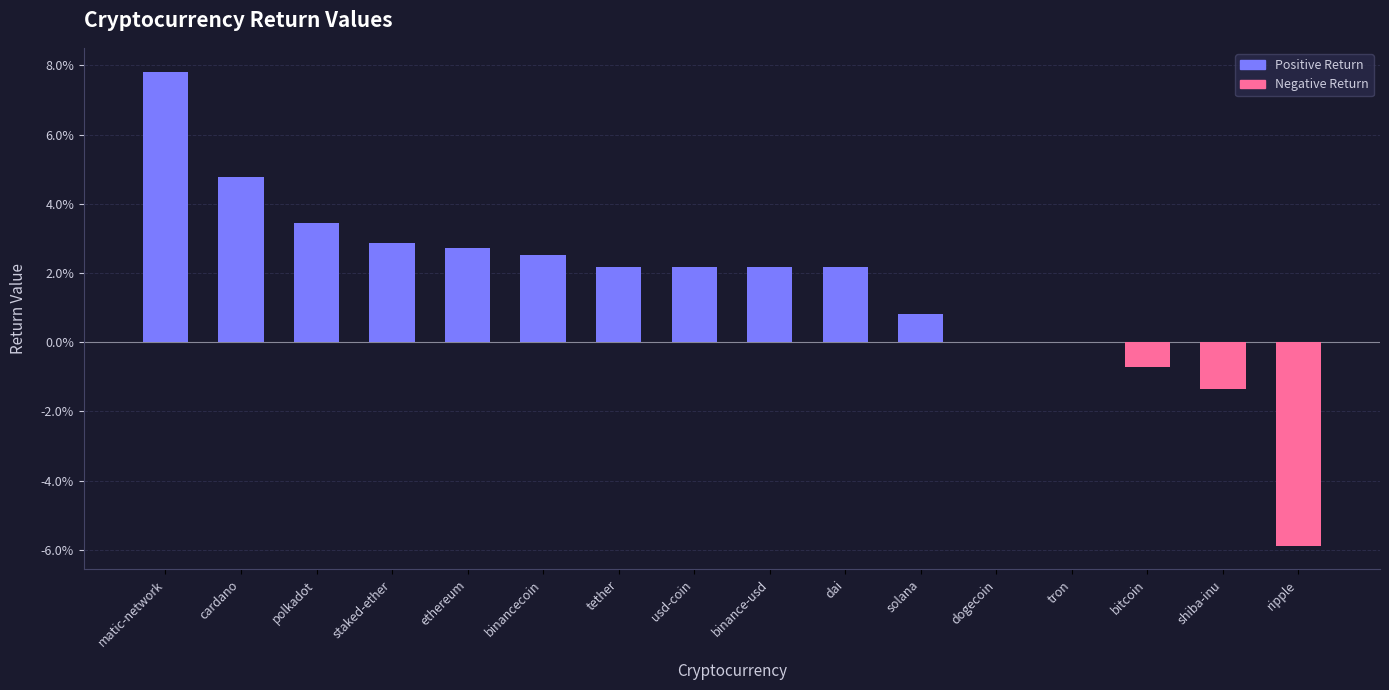

Reading left to right, list all the values displayed in this chart.

Positive Return: matic-network=0.1	cardano=0.0	polkadot=0.0	staked-ether=0.0	ethereum=0.0	binancecoin=0.0	tether=0.0	usd-coin=0.0	binance-usd=0.0	dai=0.0	solana=0.0	dogecoin=0.0	tron=0.0	bitcoin=0.0	shiba-inu=0.0	ripple=0.0
Negative Return: matic-network=0.0	cardano=0.0	polkadot=0.0	staked-ether=0.0	ethereum=0.0	binancecoin=0.0	tether=0.0	usd-coin=0.0	binance-usd=0.0	dai=0.0	solana=0.0	dogecoin=0.0	tron=0.0	bitcoin=-0.0	shiba-inu=-0.0	ripple=-0.1